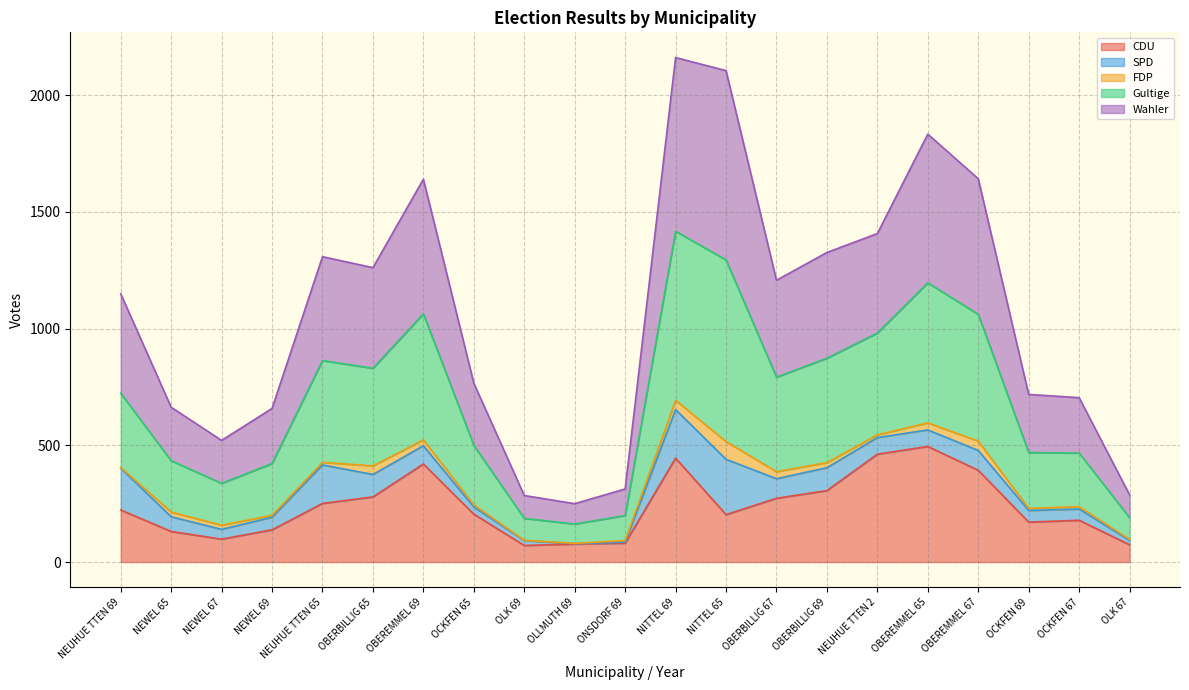

The CDU series shows 350 at NITTEL 65. True or false?

False